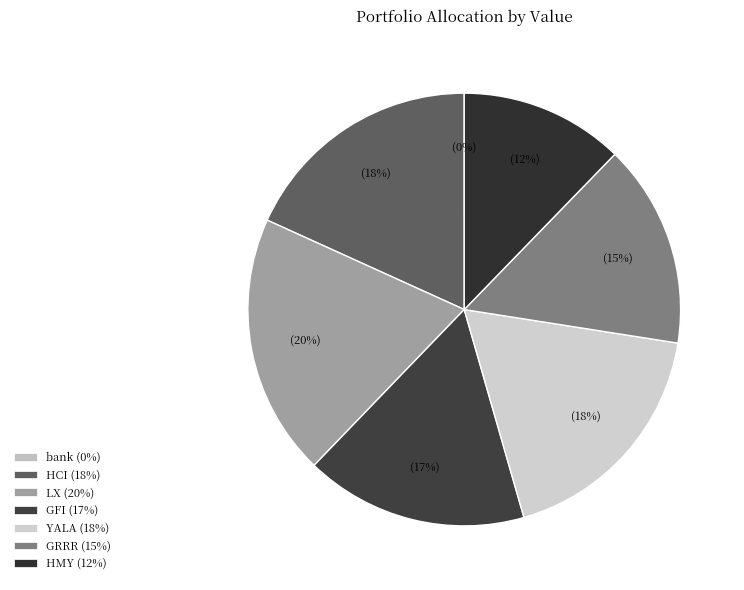

To the nearest percent, what is the combined percentage of HMY and GFI?

29%